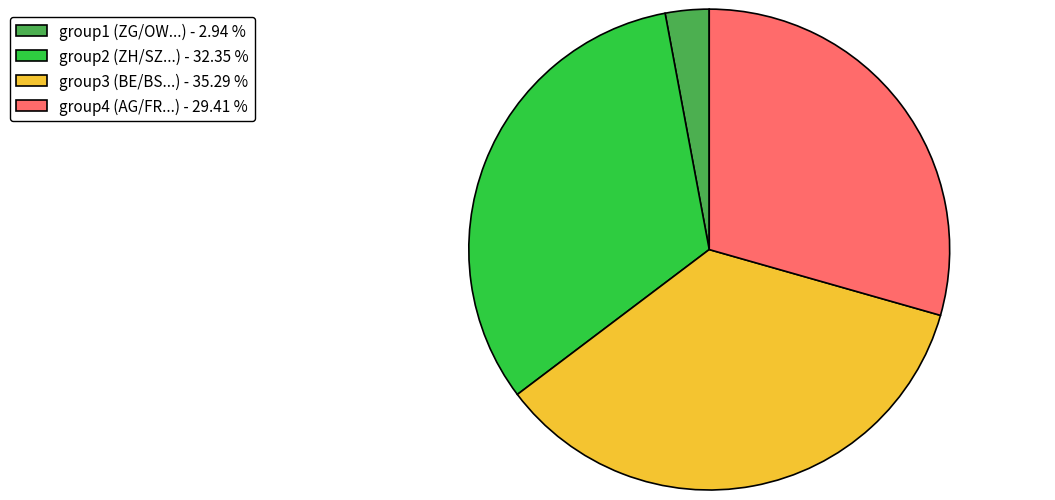

Does group1 (ZG/OW...) - 2.94 % represent more than half of the total?

No